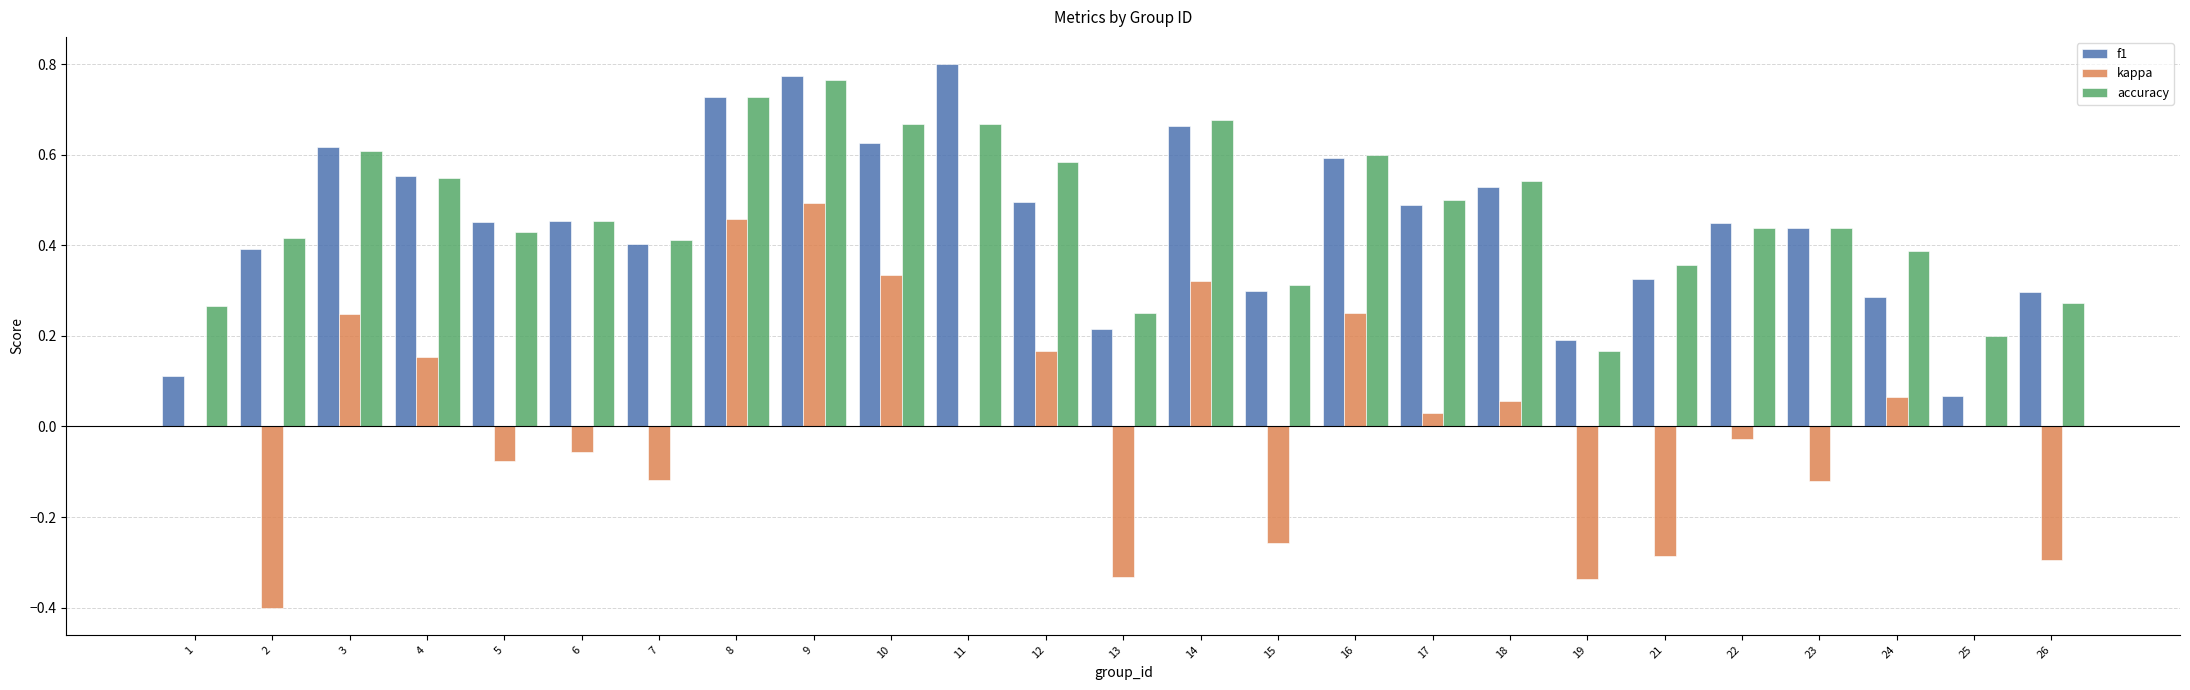

Is it true that accuracy equals 0.4 at 24?

True